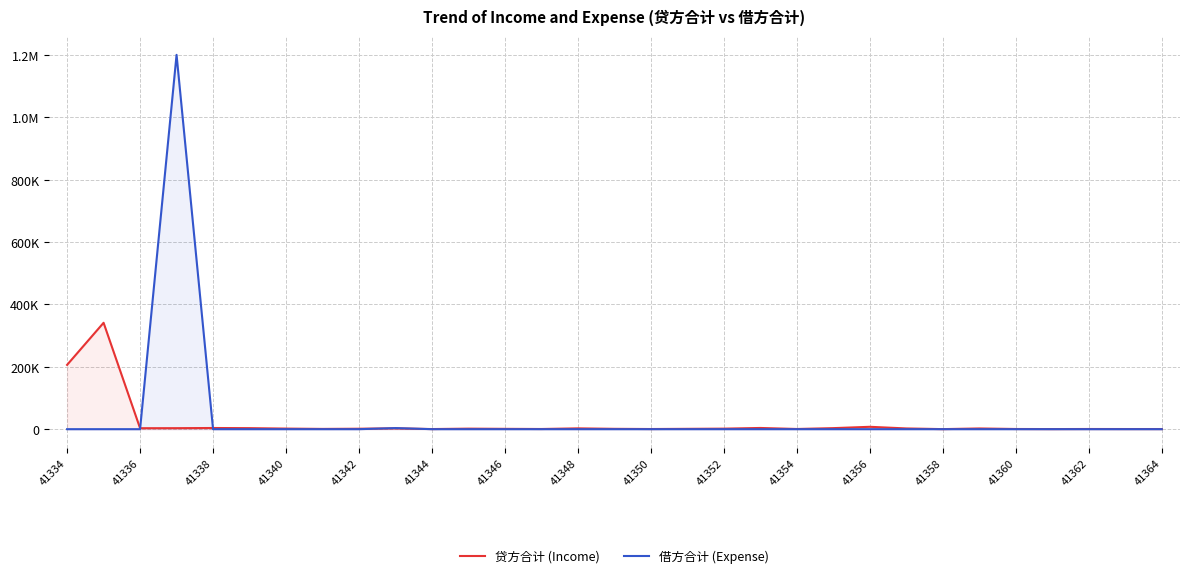

What is the average value of the 借方合计 (Expense) series?

38823.2